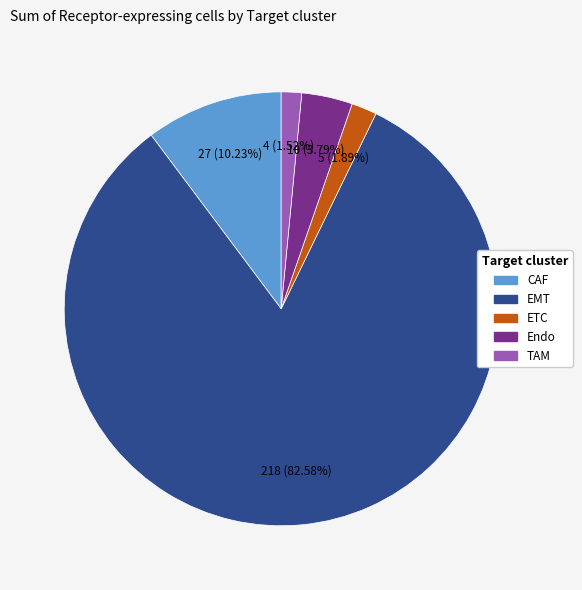

Is EMT the majority of the pie?

Yes